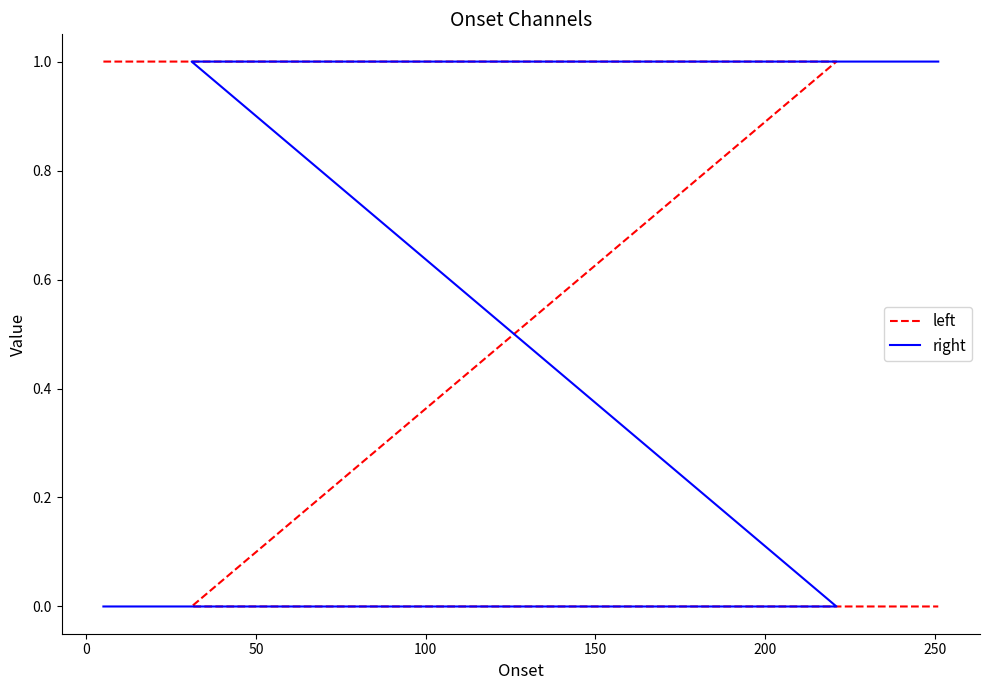

At how many categories does at least one series exceed 0?

10